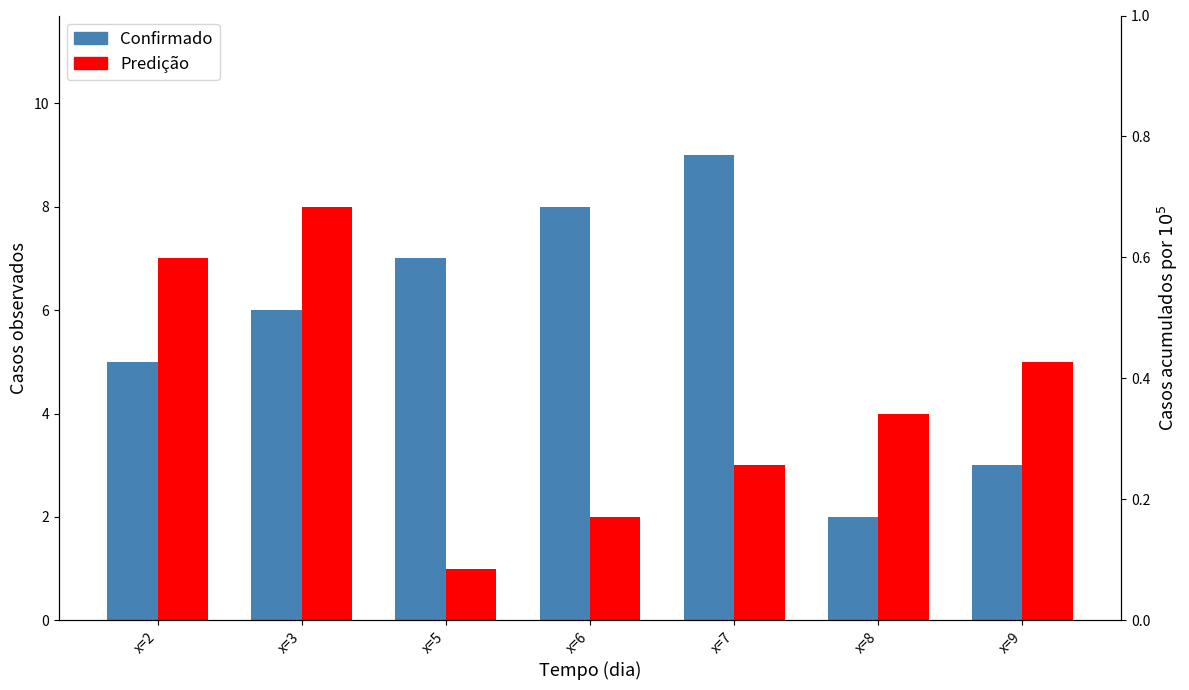

Is the value of Predição at x=5 greater than the value of Confirmado at x=7?

No